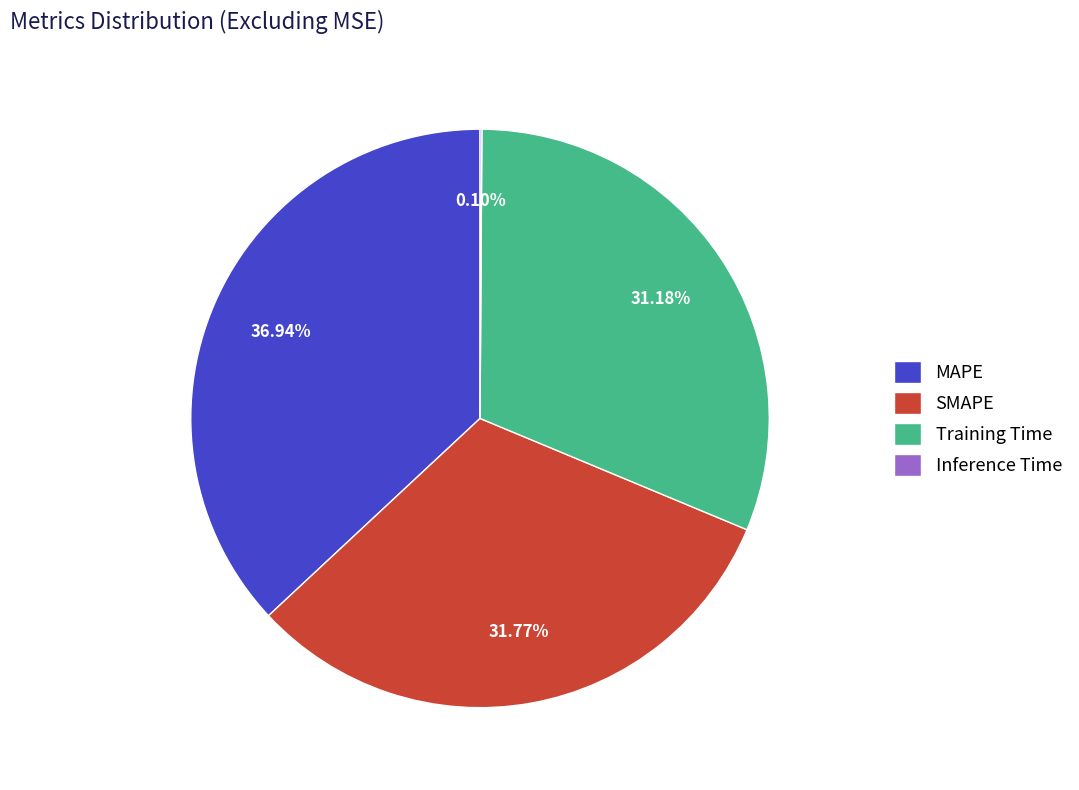

What percentage is NOT represented by MAPE?

63.1%